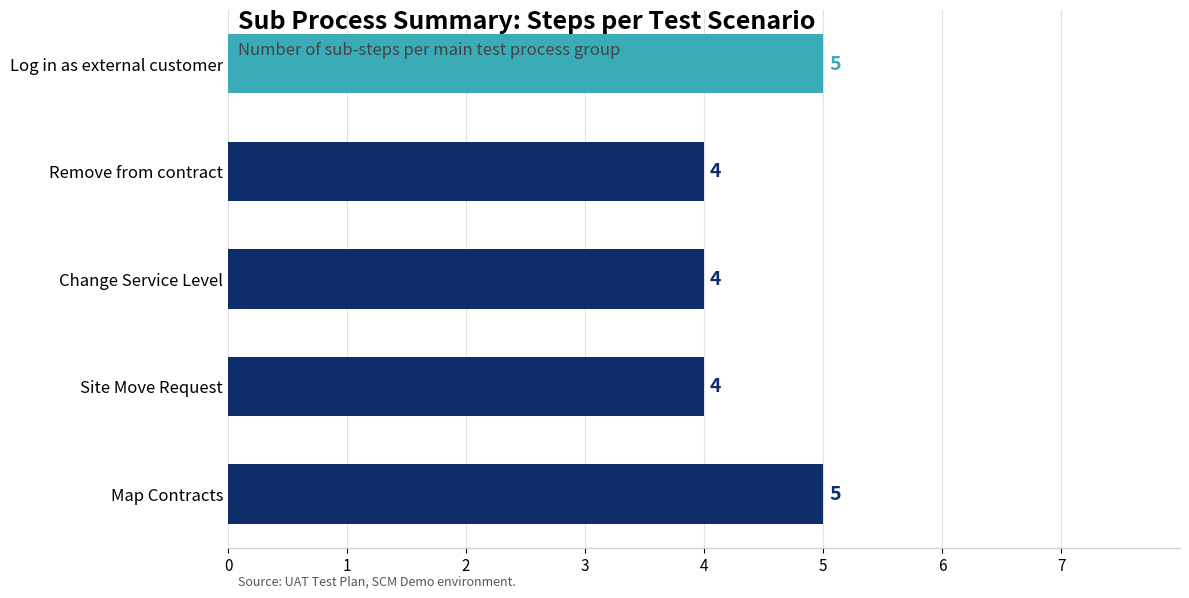

What is the maximum value shown in the chart?

5